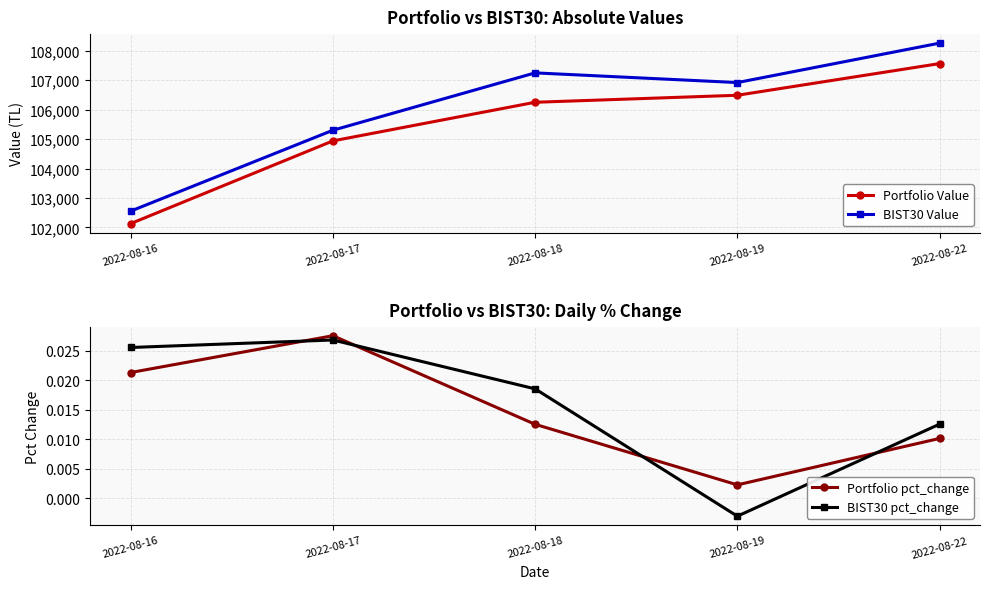

Which series changed the most between 2022-08-16 and 2022-08-22?

BIST30 Value